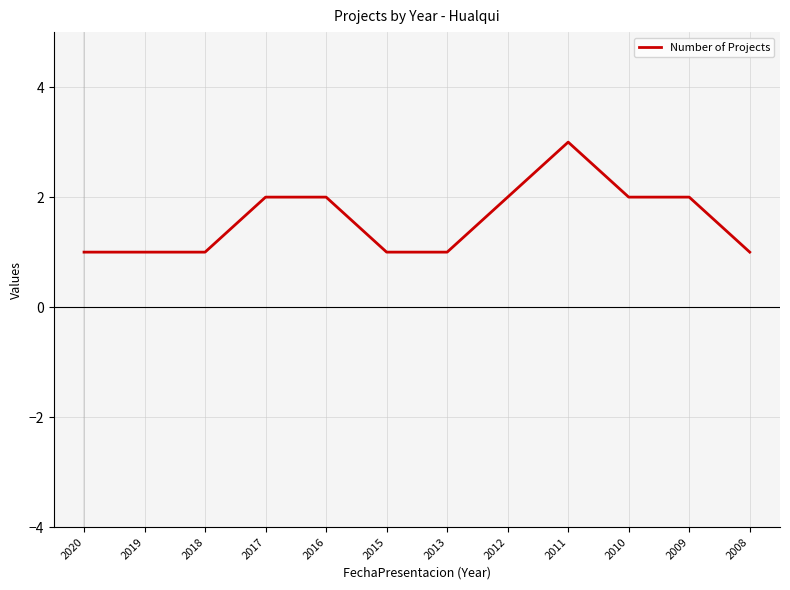

What is the difference between the second highest and second lowest values?

1